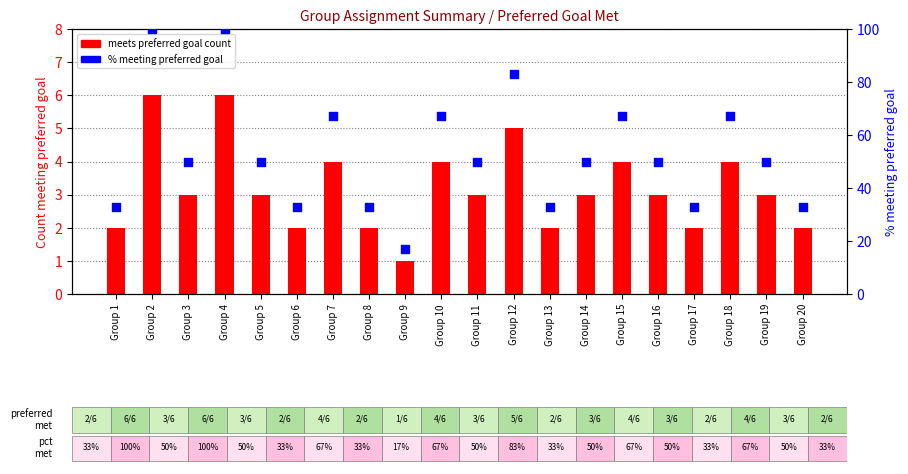

At how many categories does at least one series exceed 26?

19